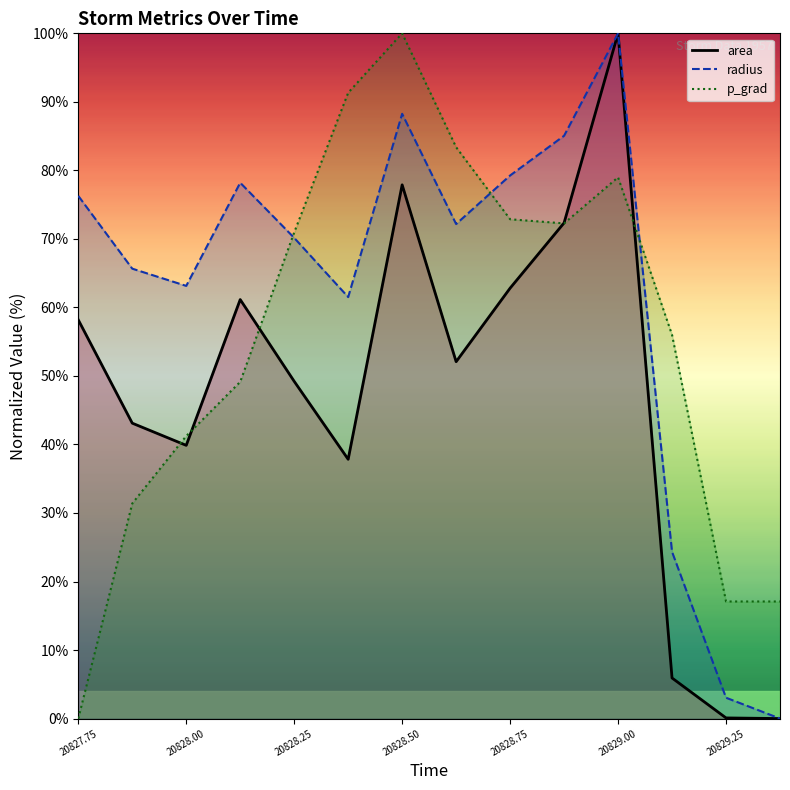

How many distinct data groups are displayed?

3